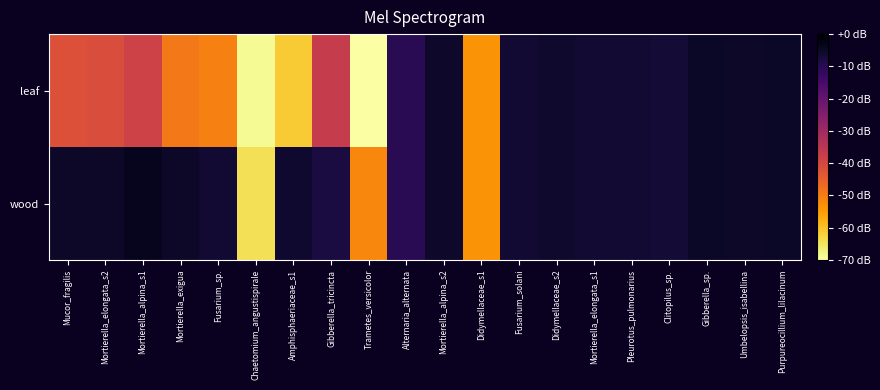

At how many categories does at least one series exceed 50?

5